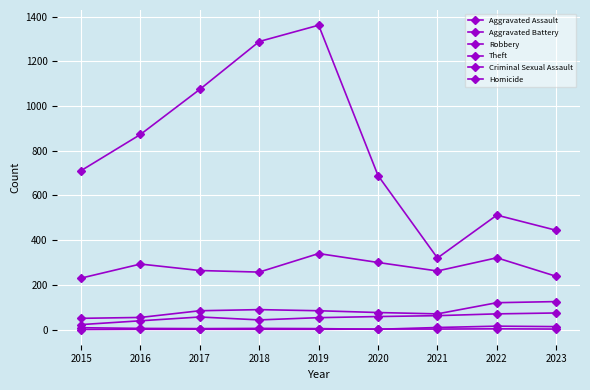

Does the chart have visible grid lines?

Yes